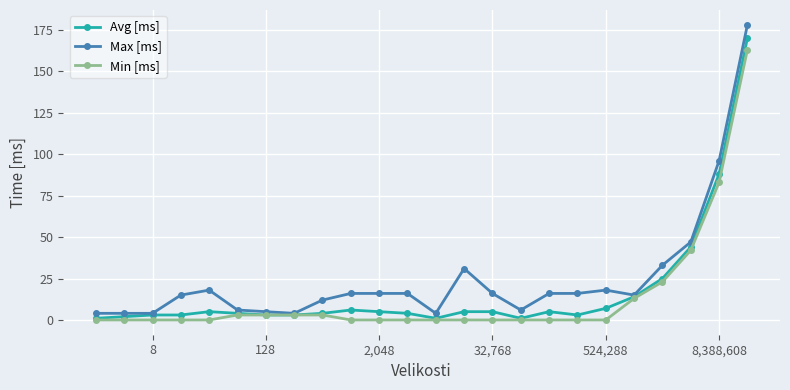

What is the maximum value for Min [ms]?

163